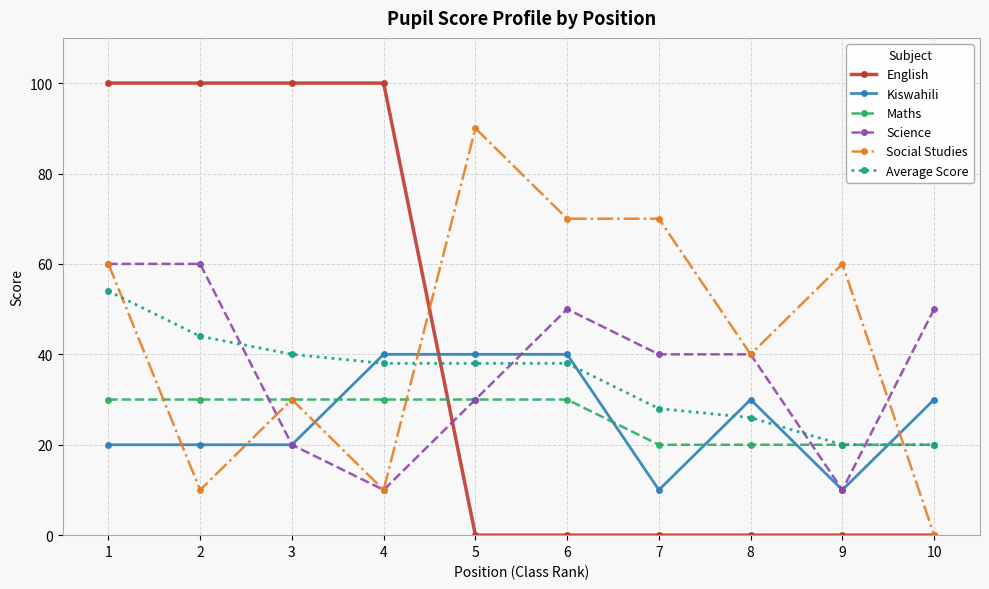

What is the greatest value displayed?

100